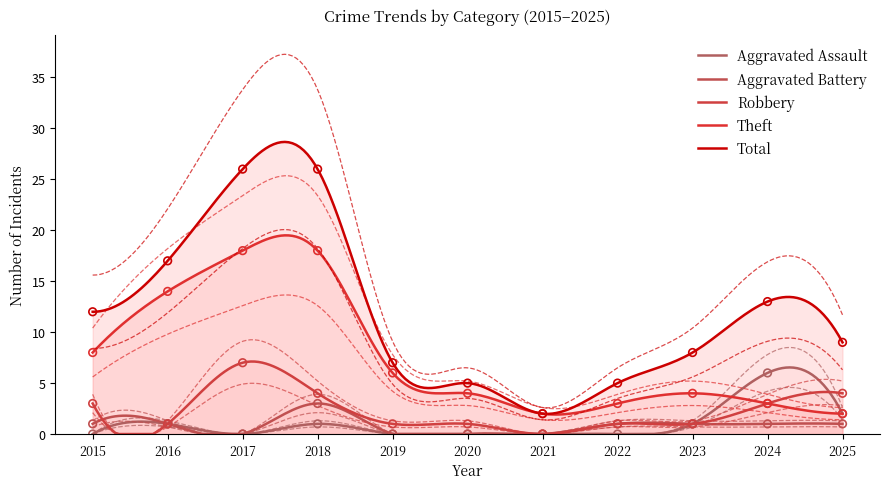

Which series has the widest spread of Y values?

Total